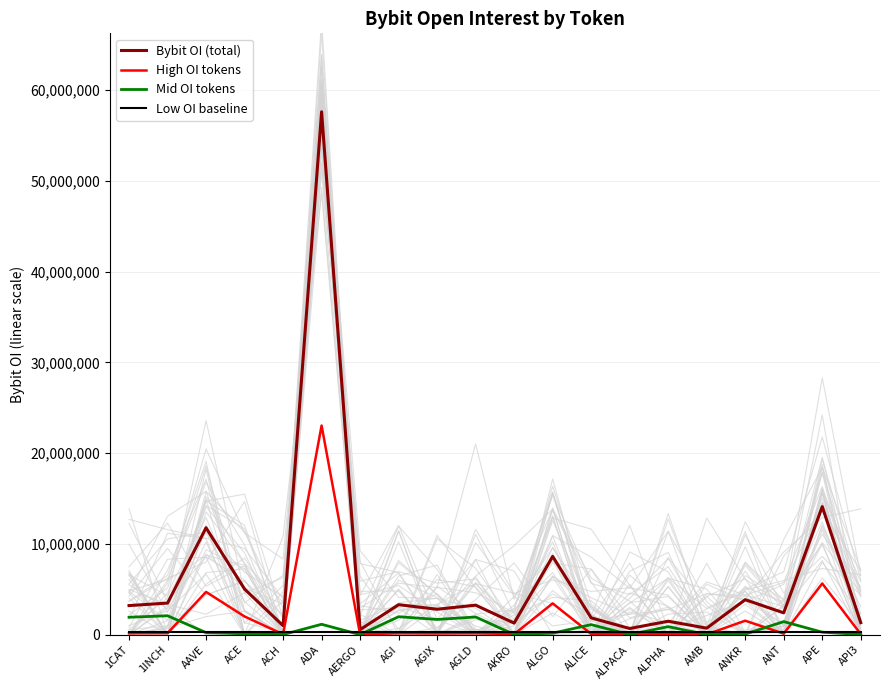

Which series changed the most between AKRO and ALICE?

Mid OI tokens